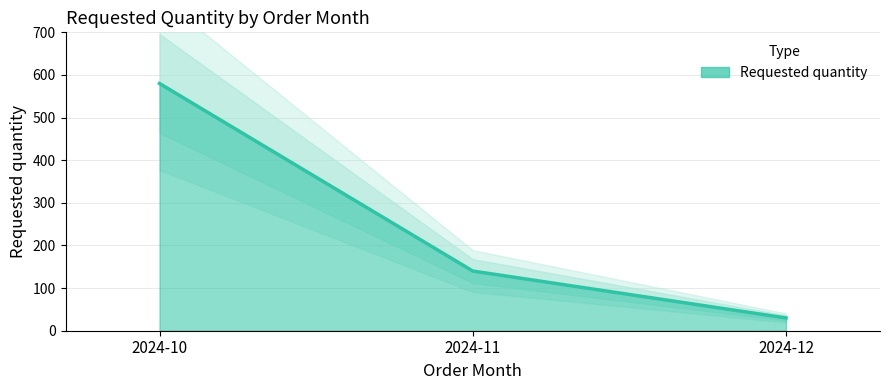

Reading left to right, list all the values displayed in this chart.

2024-10=580	2024-11=140	2024-12=30